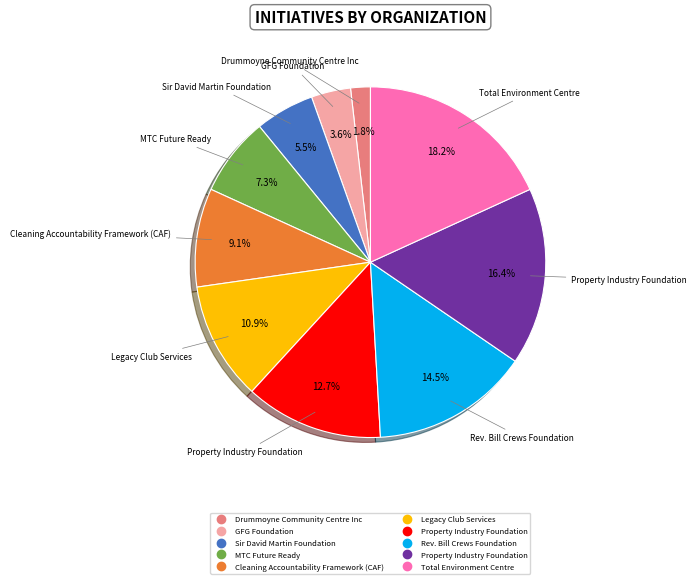

Does any single category account for the majority?

No